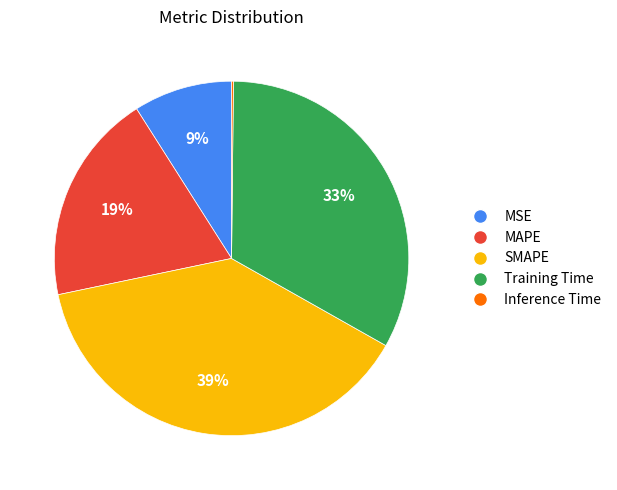

Is MSE the majority of the pie?

No